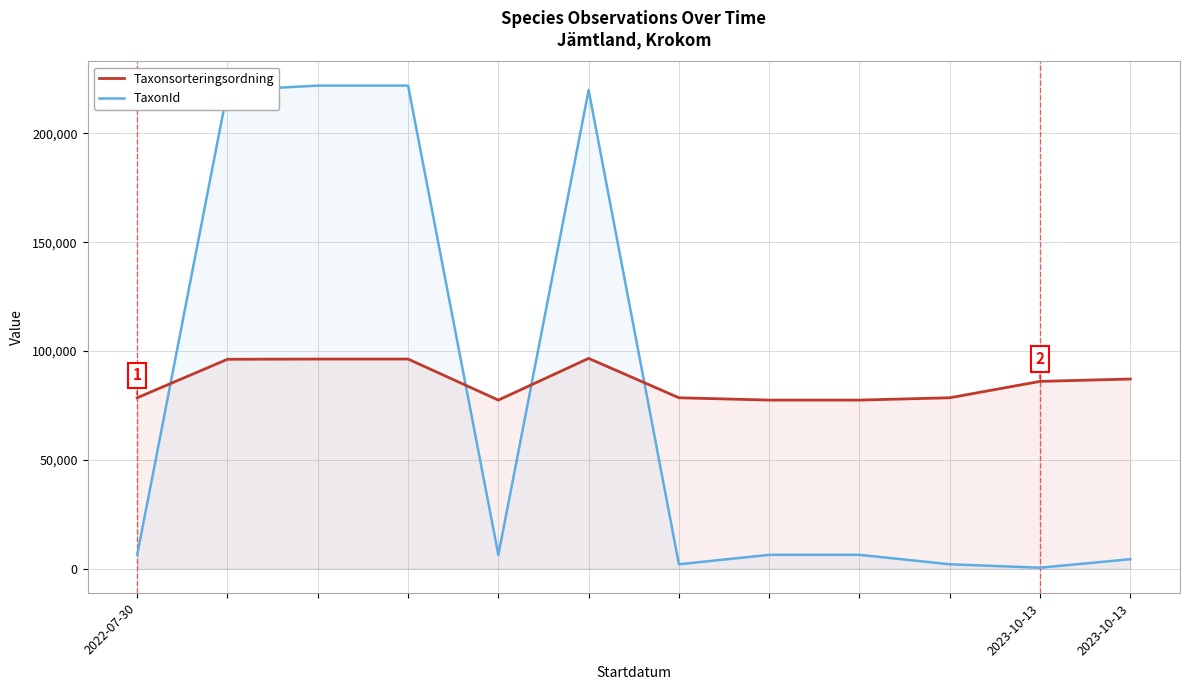

After their last crossing, which series has the higher values: Taxonsorteringsordning or TaxonId?

Taxonsorteringsordning